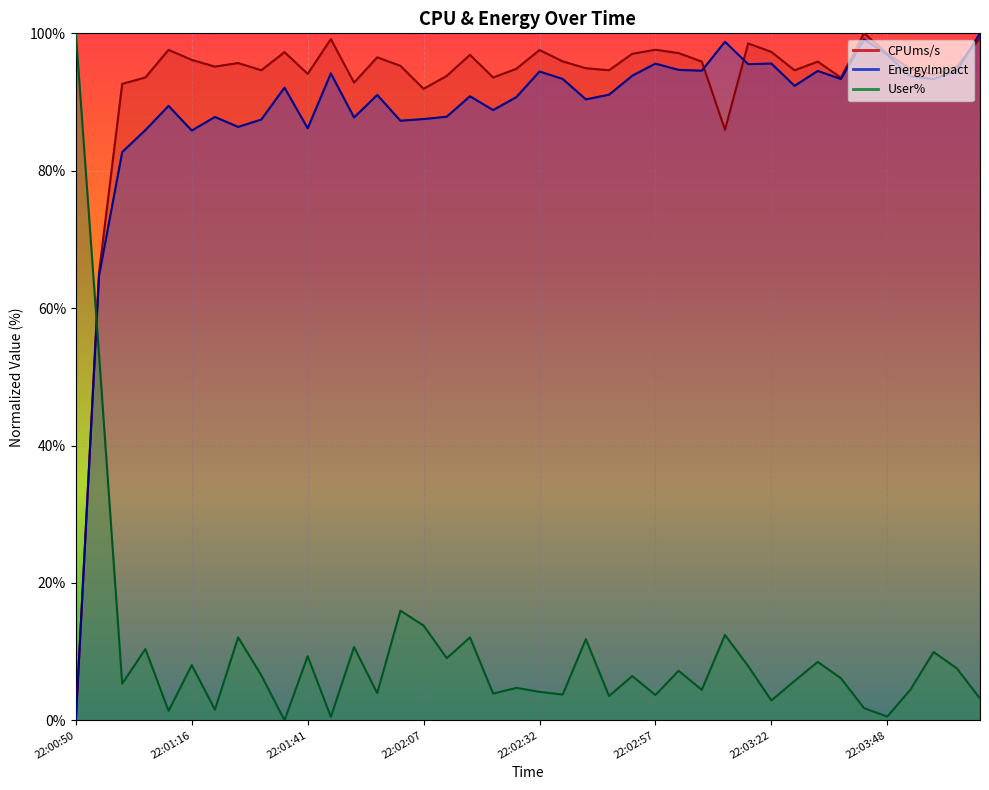

Reading right to left, list all the values displayed in this chart.

CPUms/s: 99.3	95.2	94.0	94.8	97.1	100.0	93.5	95.9	94.6	97.3	98.5	86.0	95.9	97.1	97.6	97.0	94.6	94.9	95.9	97.6	94.8	93.6	96.9	93.8	91.9	95.3	96.5	92.8	99.2	94.1	97.3	94.6	95.7	95.2	96.1	97.6	93.6	92.6	65.2	0.0
EnergyImpact: 100.0	94.6	93.4	93.7	96.9	99.1	93.4	94.5	92.4	95.6	95.5	98.8	94.6	94.7	95.6	93.8	91.1	90.4	93.4	94.4	90.7	88.8	90.8	87.9	87.5	87.3	91.0	87.8	94.2	86.2	92.1	87.5	86.4	87.8	85.8	89.4	85.9	82.7	64.7	0.0
User%: 3.2	7.6	9.9	4.5	0.5	1.8	6.1	8.5	5.7	2.9	7.9	12.4	4.4	7.2	3.7	6.4	3.5	11.8	3.7	4.1	4.7	3.9	12.1	9.0	13.8	16.0	4.0	10.7	0.5	9.3	0.0	6.6	12.1	1.5	8.0	1.4	10.4	5.3	53.3	100.0